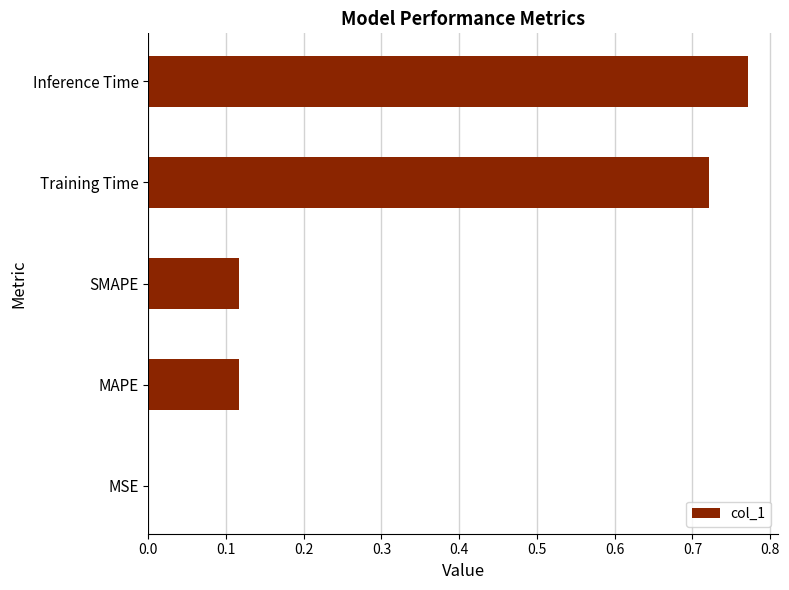

What is the sum of the values at MAPE and Inference Time?

0.9